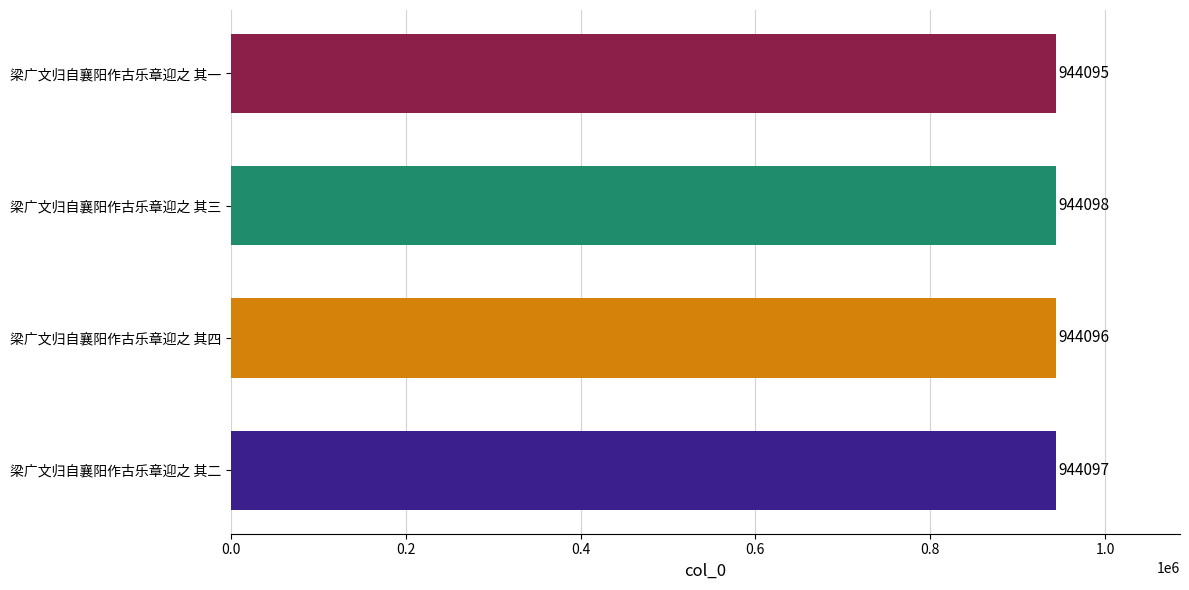

Between 梁广文归自襄阳作古乐章迎之 其一 and 梁广文归自襄阳作古乐章迎之 其四, which is larger?

梁广文归自襄阳作古乐章迎之 其四